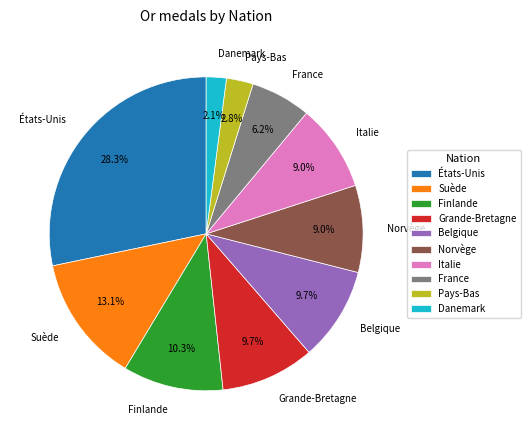

True or false: France accounts for 14% of the total.

False